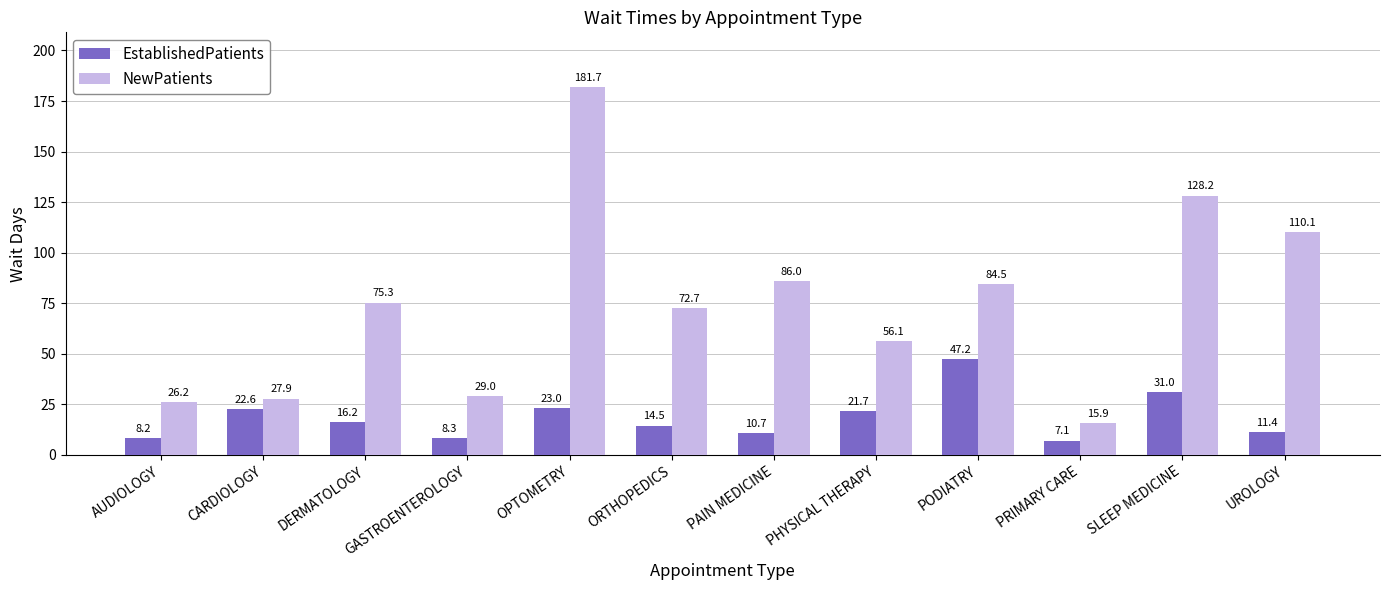

Count the number of data series in this chart.

2